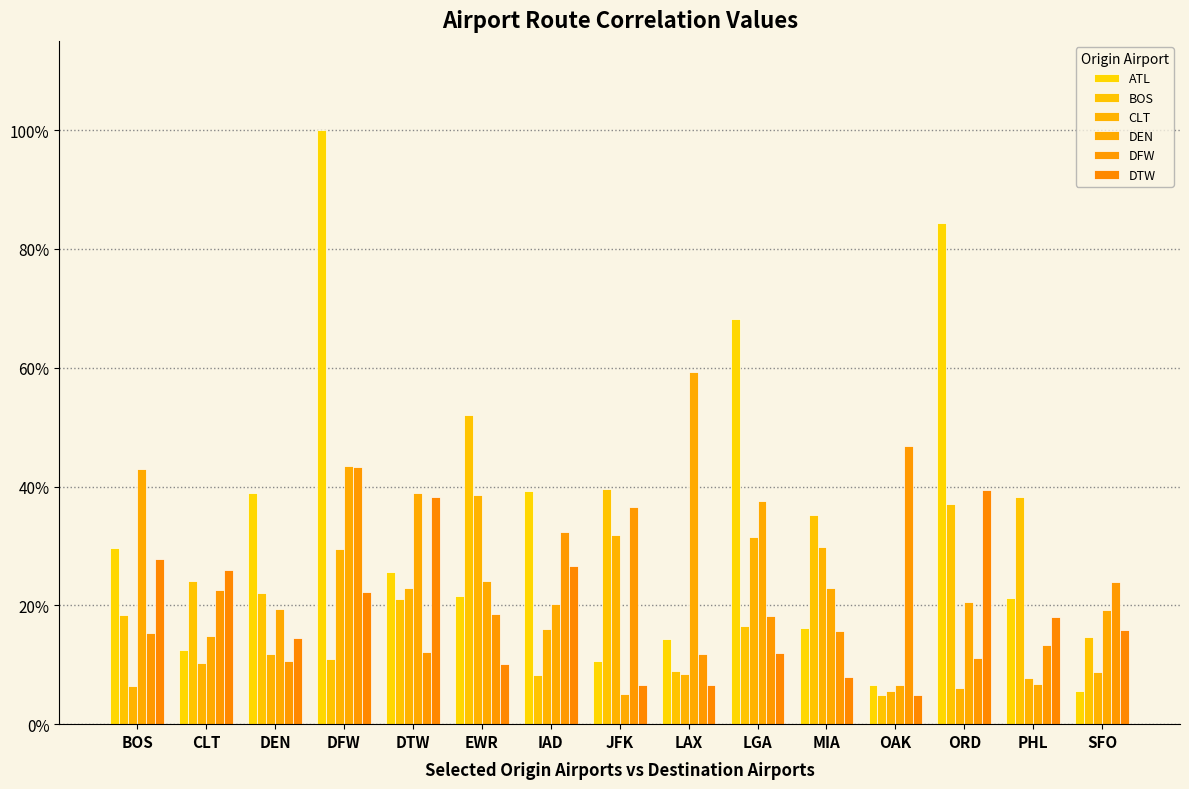

What is the sum of the CLT values at IAD and PHL?

0.2